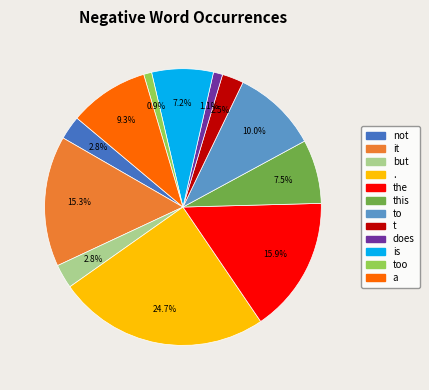

Is there a majority slice in this chart?

No